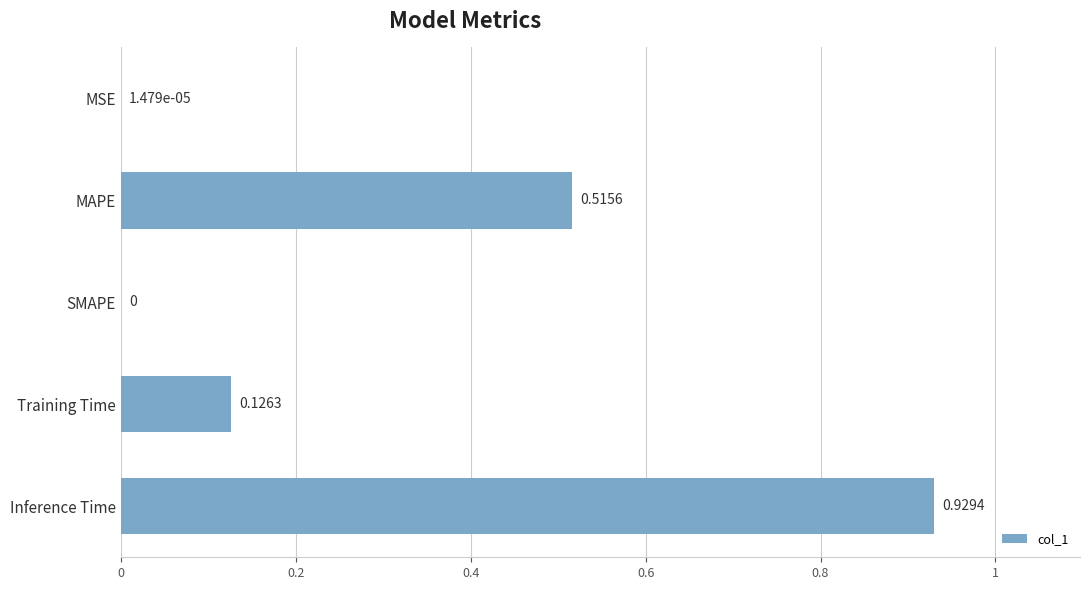

At which category does the chart reach its peak across all series?

Inference Time